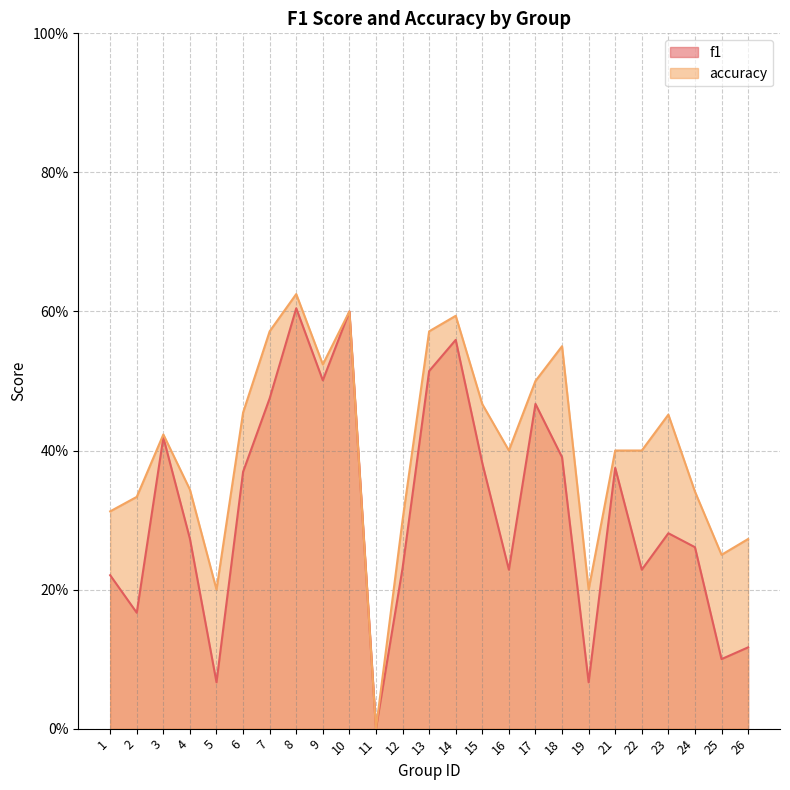

How many f1 values are between 0 and 1?

25